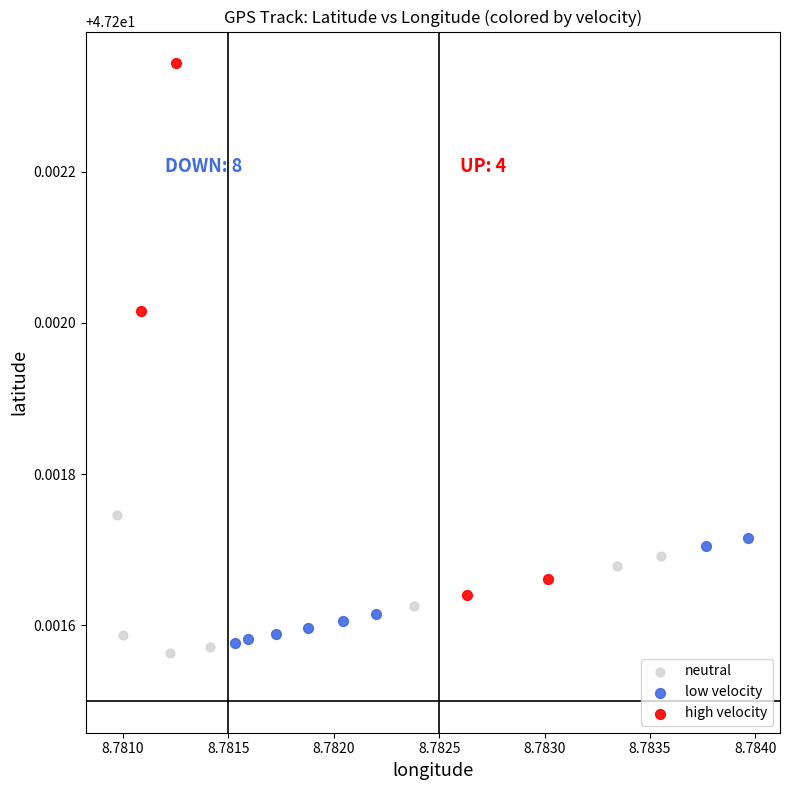

Which series has the widest spread of Y values?

high velocity